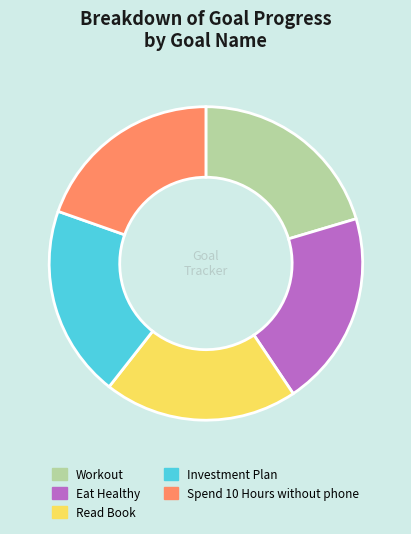

Is the sum of Eat Healthy and Read Book greater than half?

No